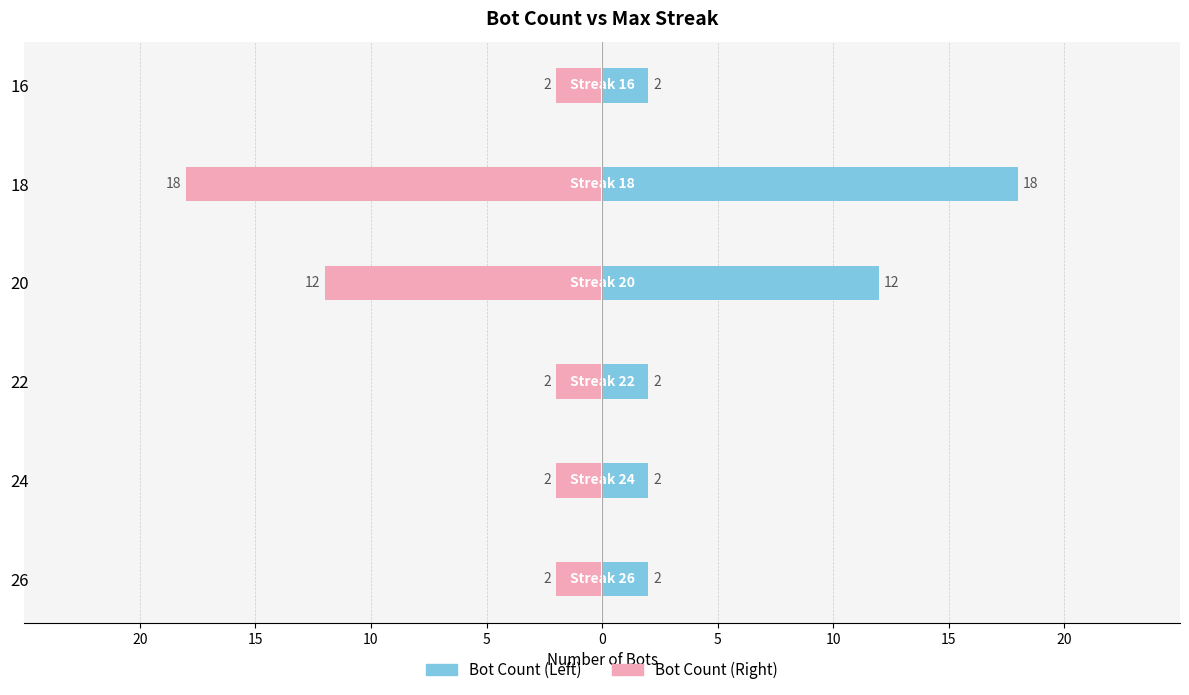

Rank the series at 26 from highest to lowest value.

Bot Count (Left), Bot Count (Right)